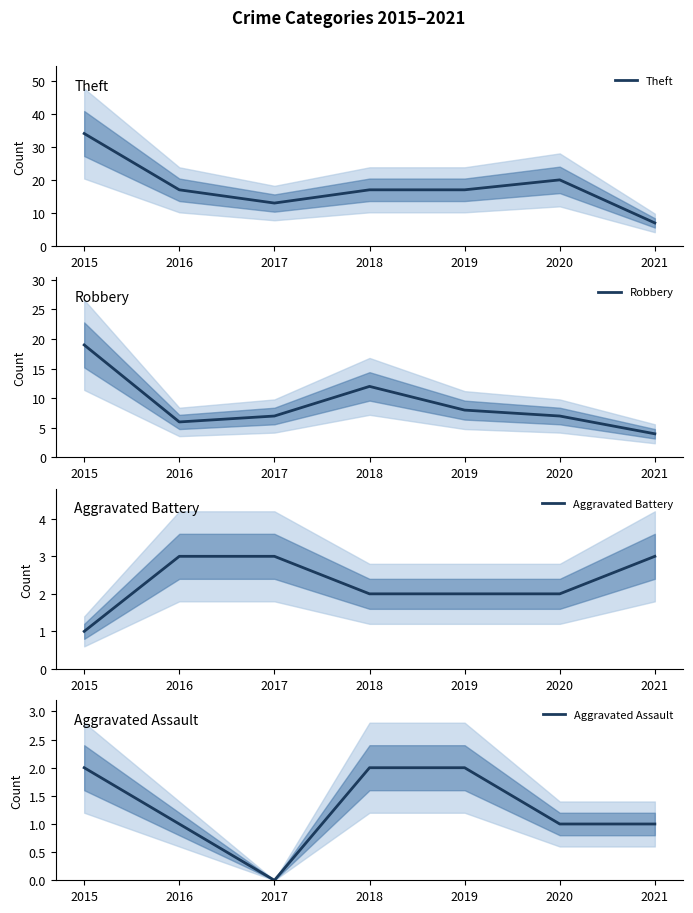

Between 2019 and 2015, which is larger?

2015